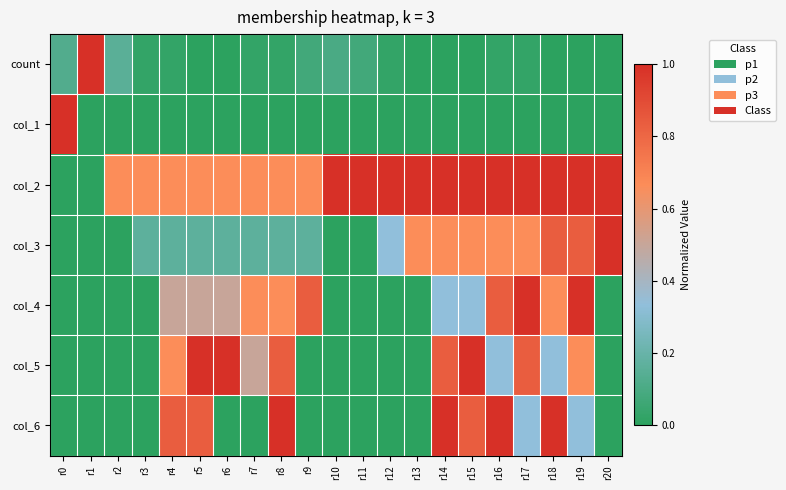

How many series are shown in this chart?

7